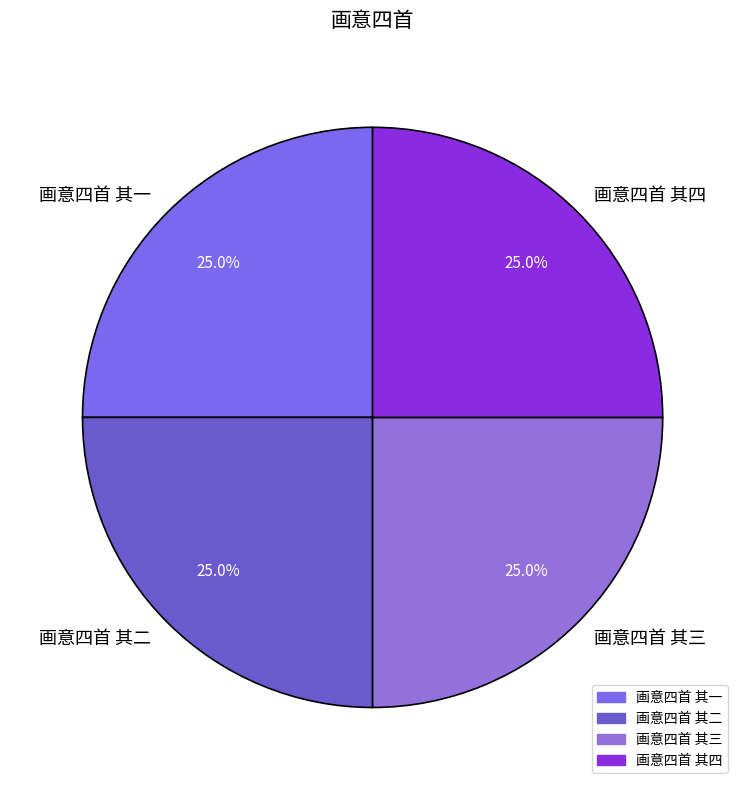

What portion of the pie excludes 画意四首 其四?

75.0%